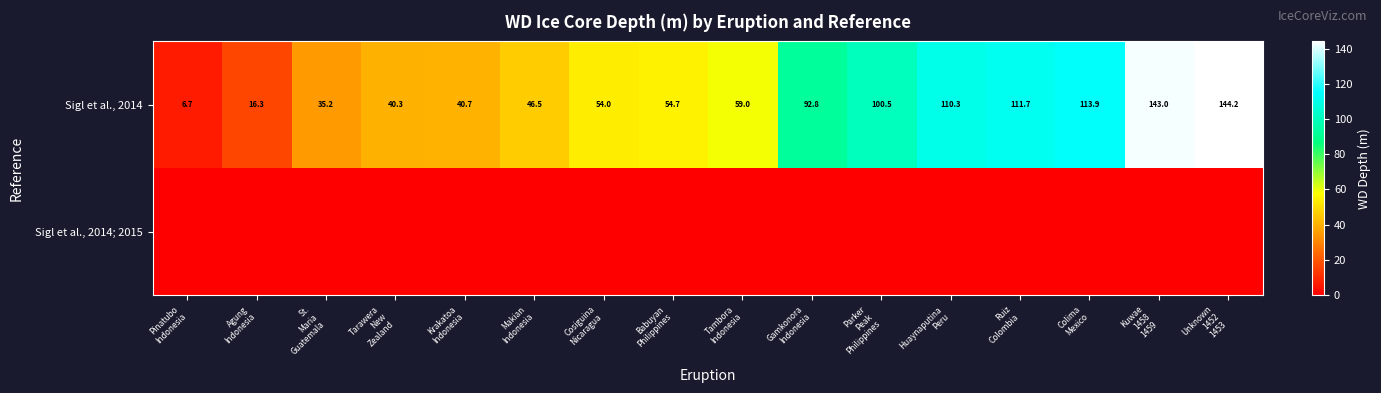

What is the average value of the Sigl et al., 2014 series?

73.1